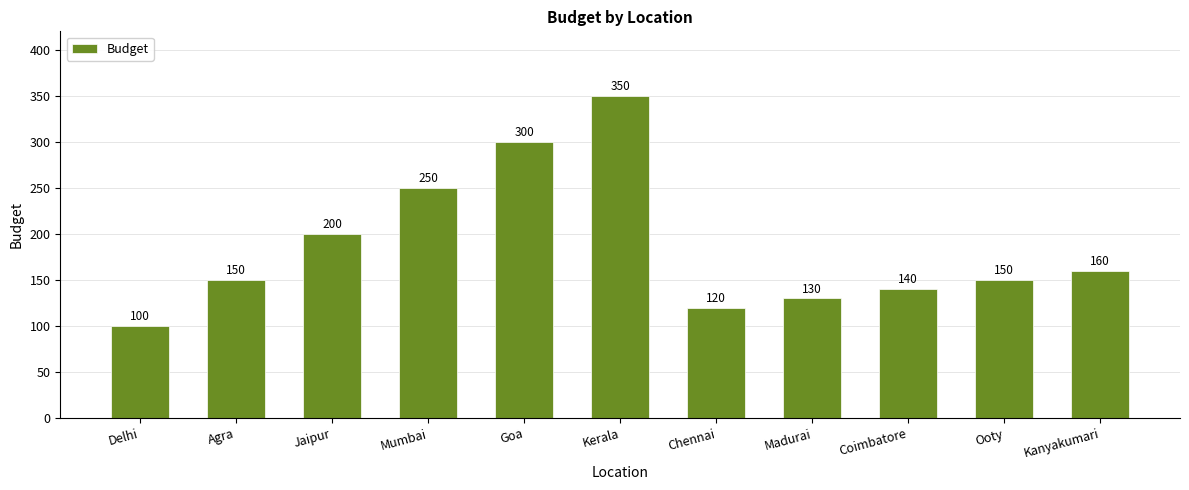

Are the bars horizontal?

No